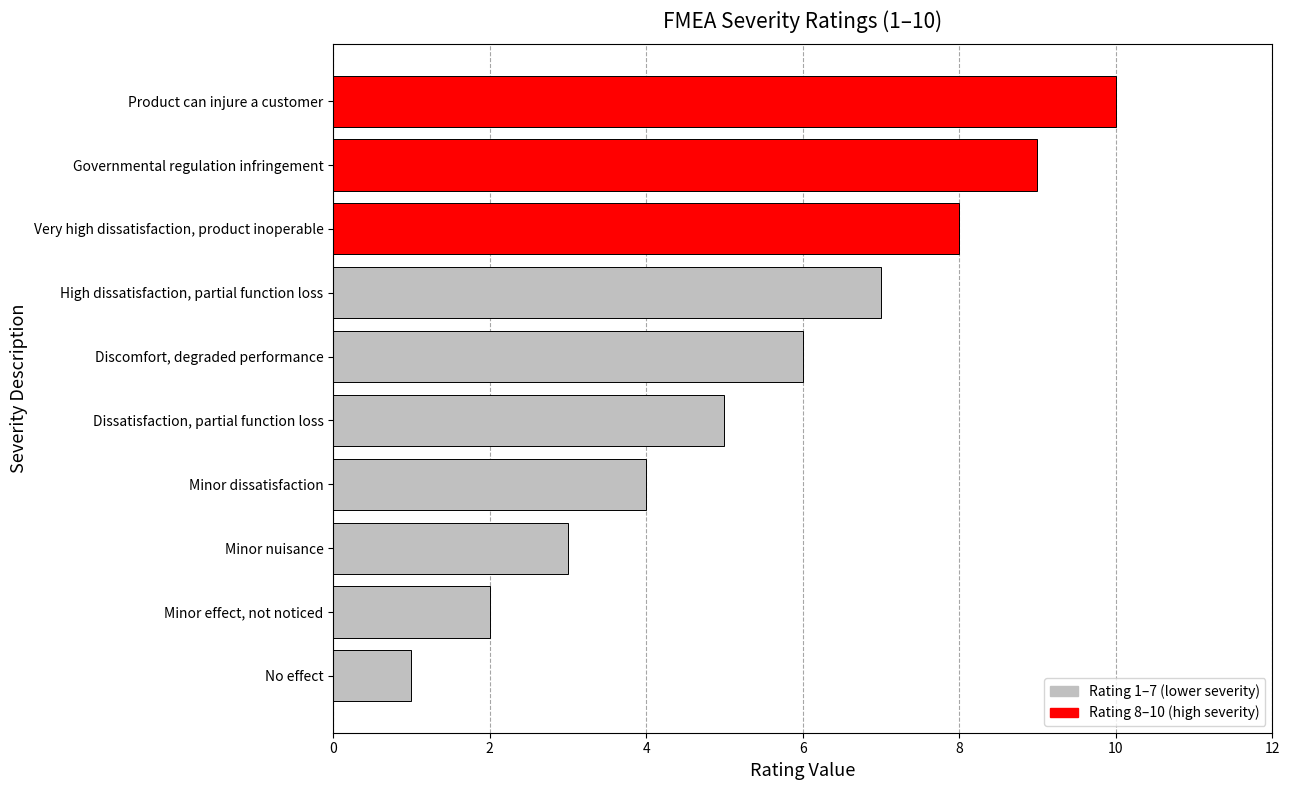

What is the average value?

6